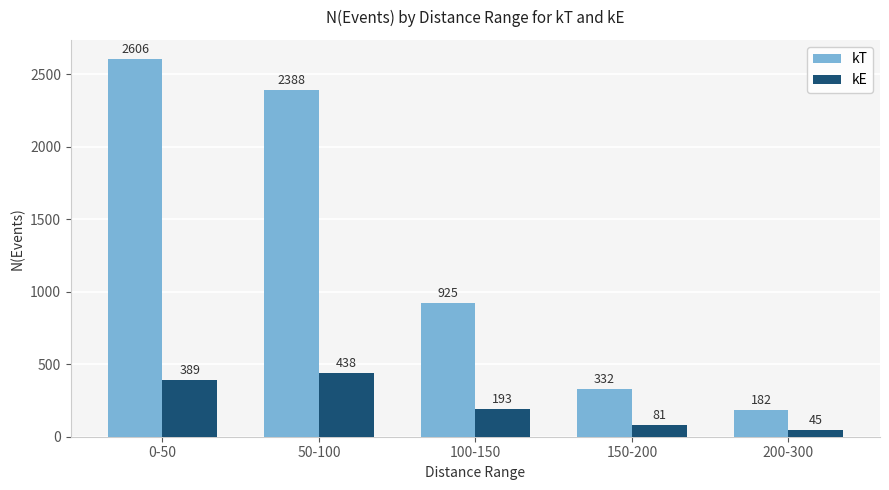

What is the greatest value displayed?

2606